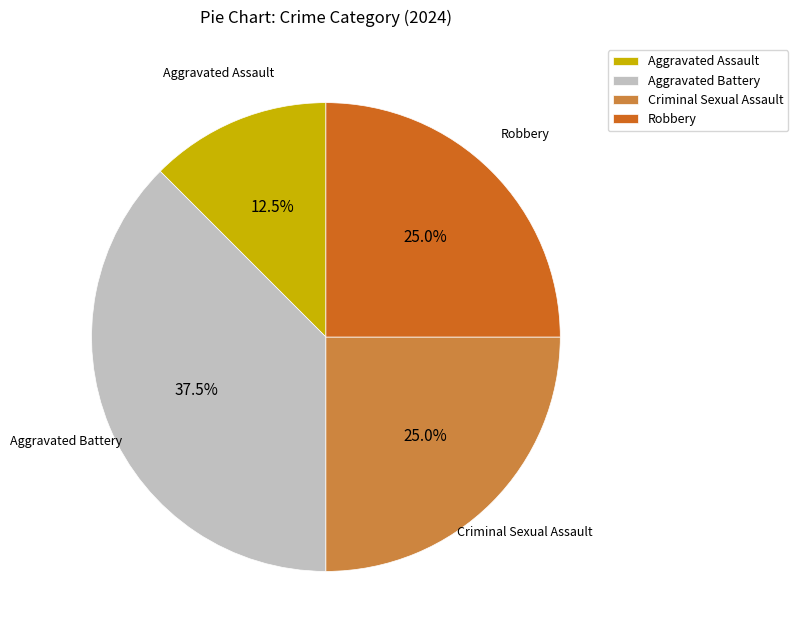

Which has a higher value, Aggravated Assault or Aggravated Battery?

Aggravated Battery